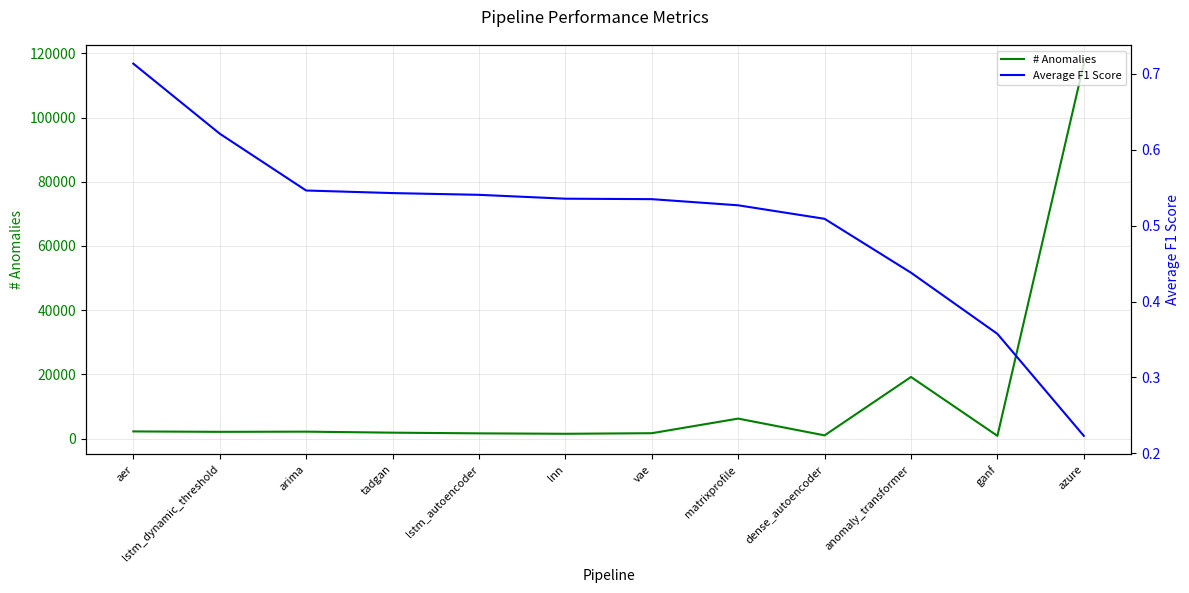

How many lines are shown in the chart?

2